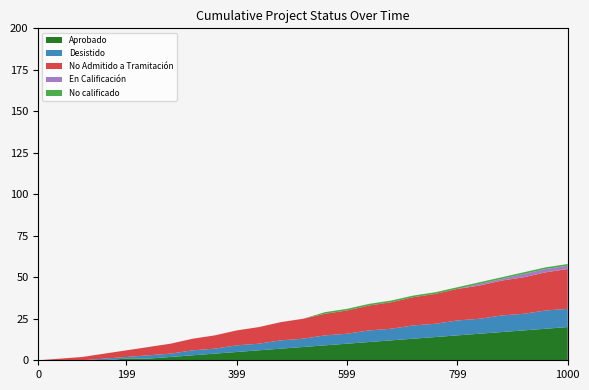

What is the highest value of the Aprobado series?

20